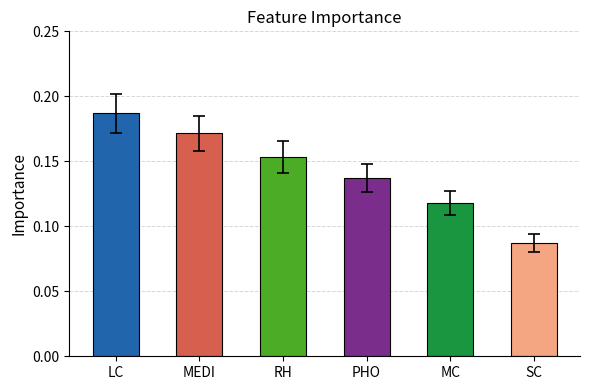

What is the label of the 3rd bar from the right?

PHO